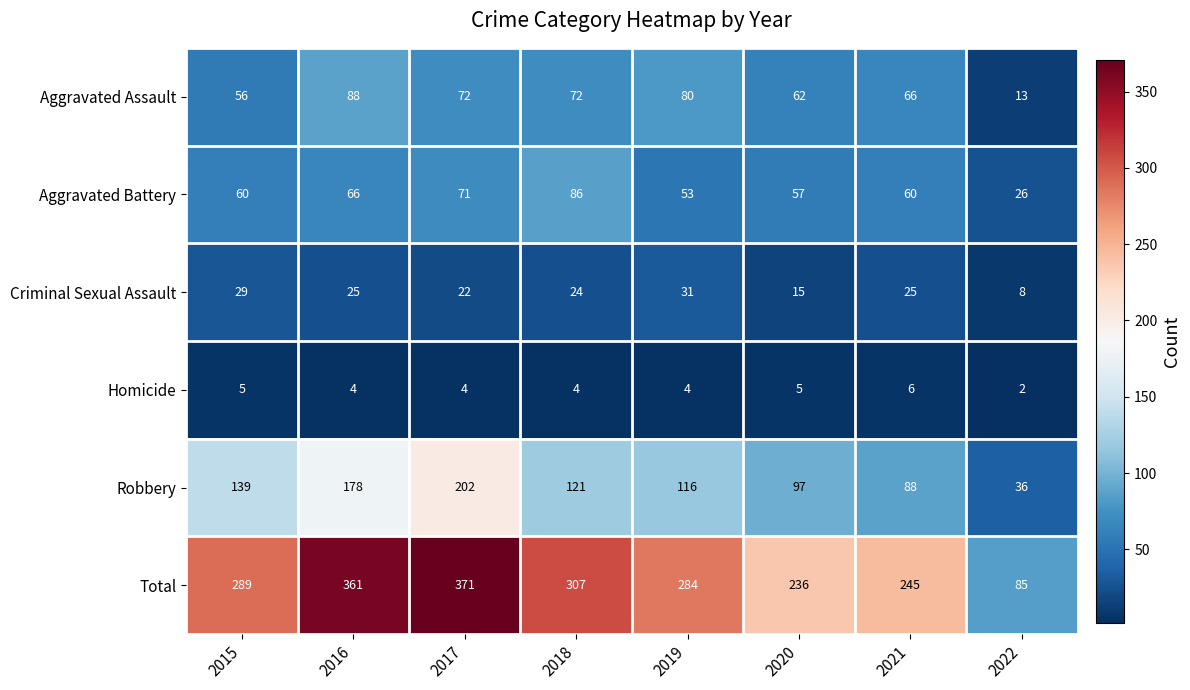

List the series in order of their peak value, highest first.

Total, Robbery, Aggravated Assault, Aggravated Battery, Criminal Sexual Assault, Homicide